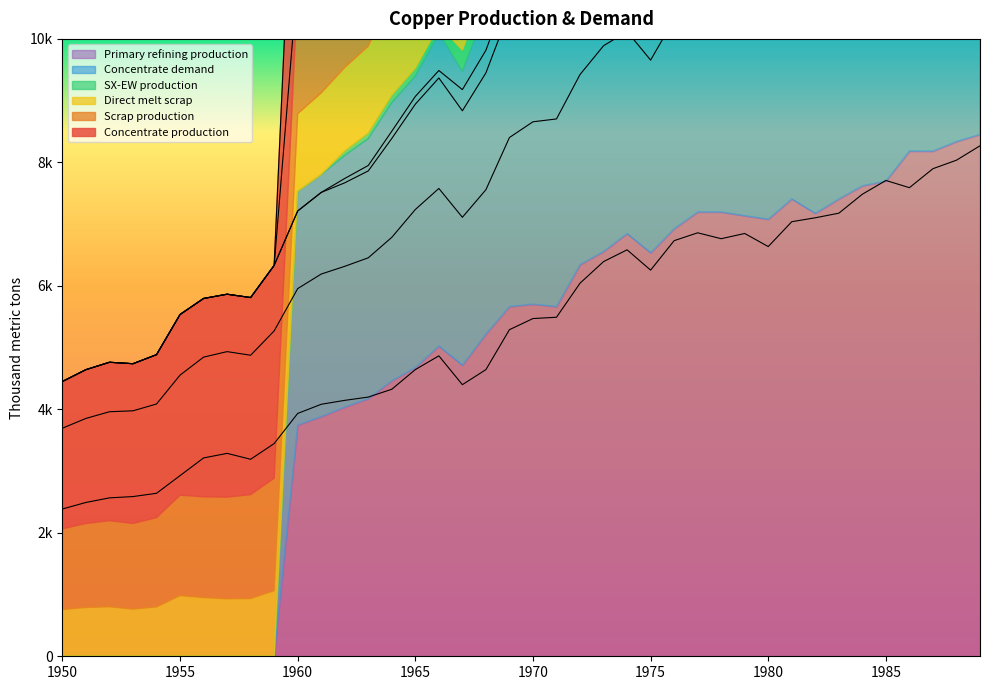

Which series has the largest total across all categories?

Concentrate demand